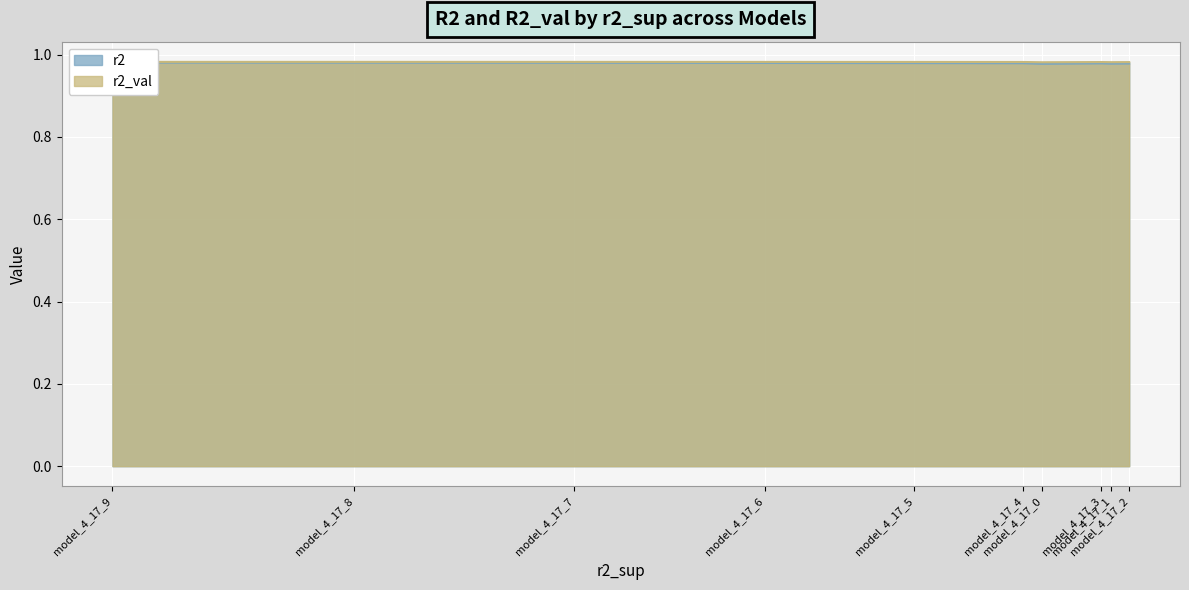

At which category does r2 reach its first local peak?

model_4_17_3